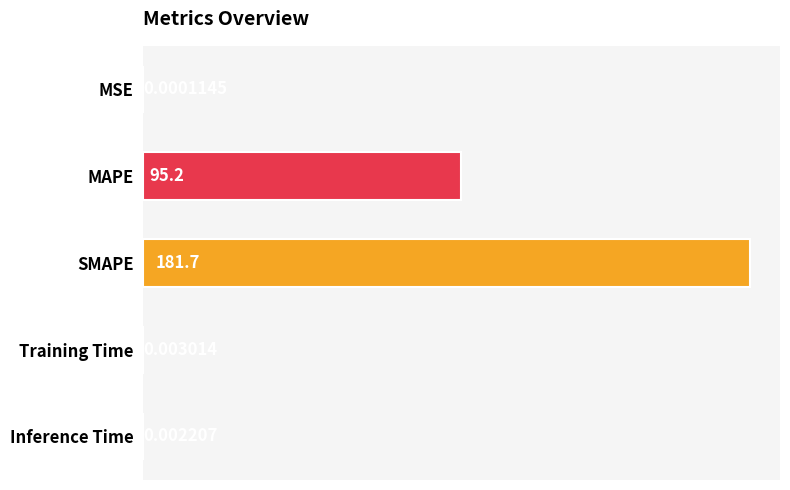

What is the sum of all values?

276.9